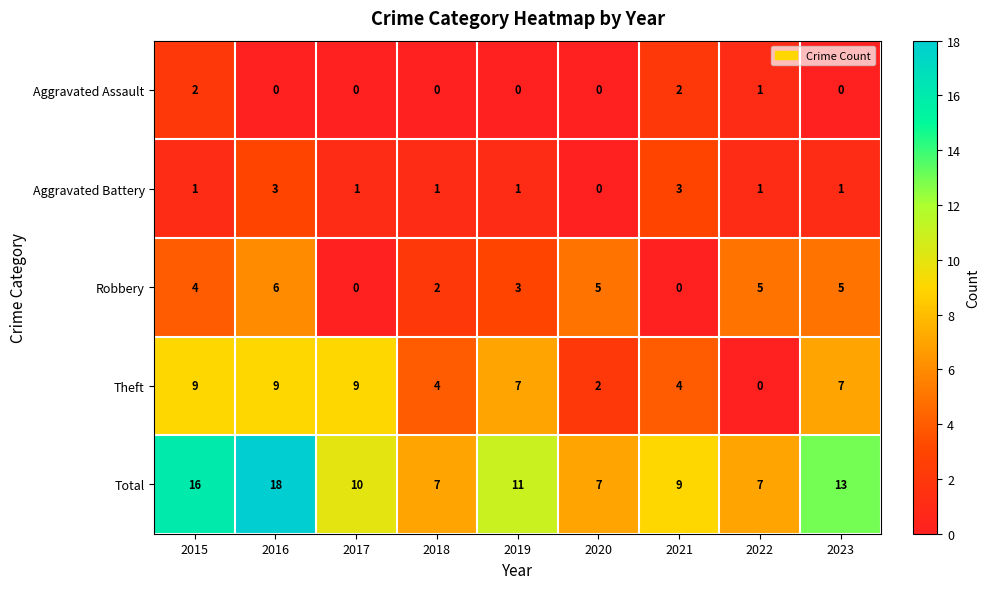

How many values in the Aggravated Battery series are below 1?

1